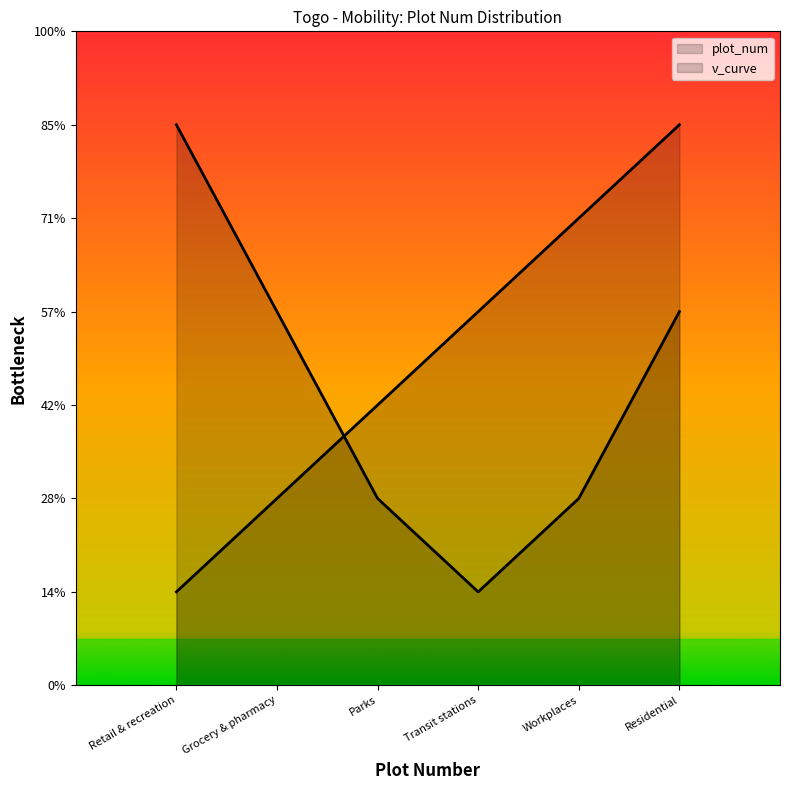

Does the chart display data point markers on the line(s)?

No